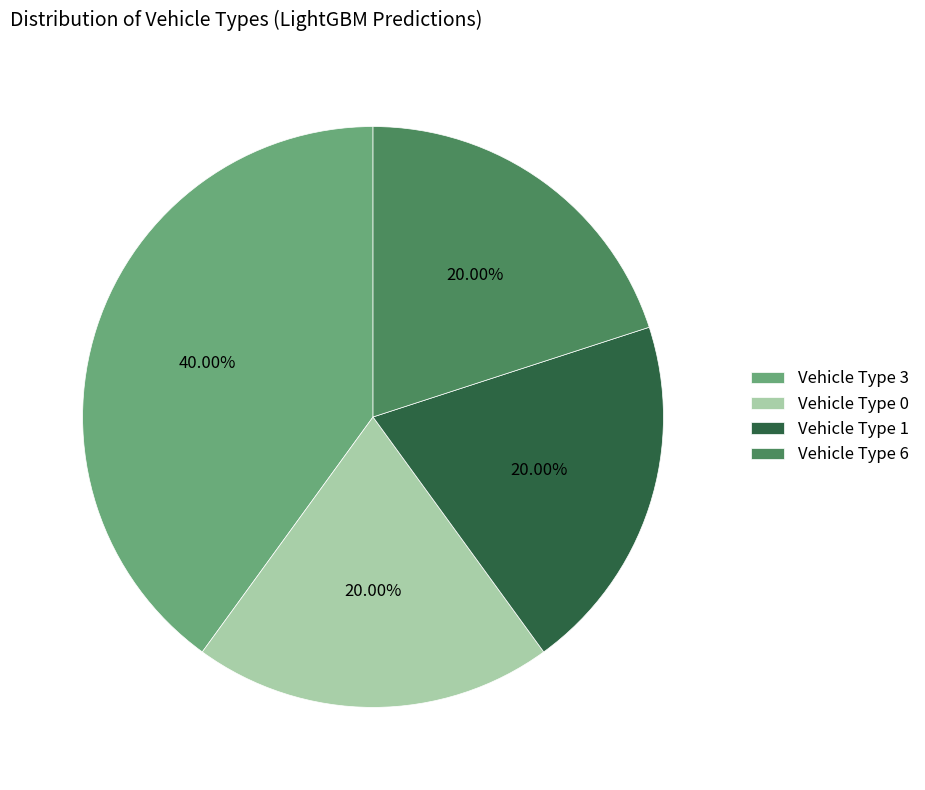

Approximately how many times larger is the value at Vehicle Type 6 compared to Vehicle Type 3?

0.5